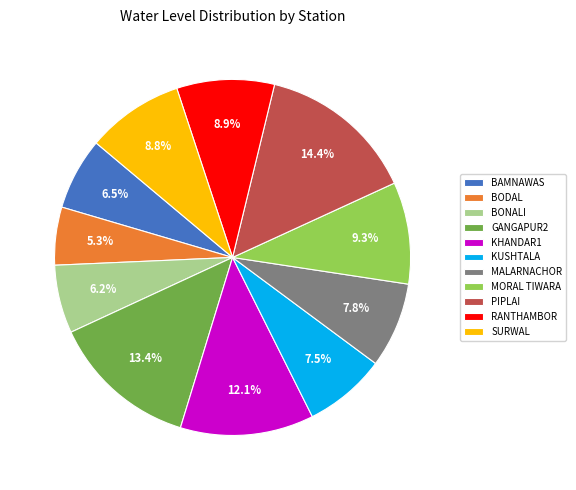

Does SURWAL represent more than half of the total?

No